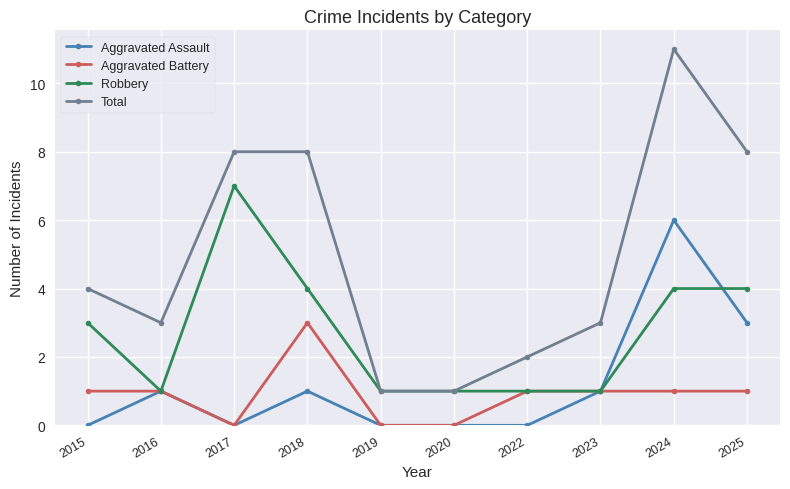

How many lines are shown in the chart?

4